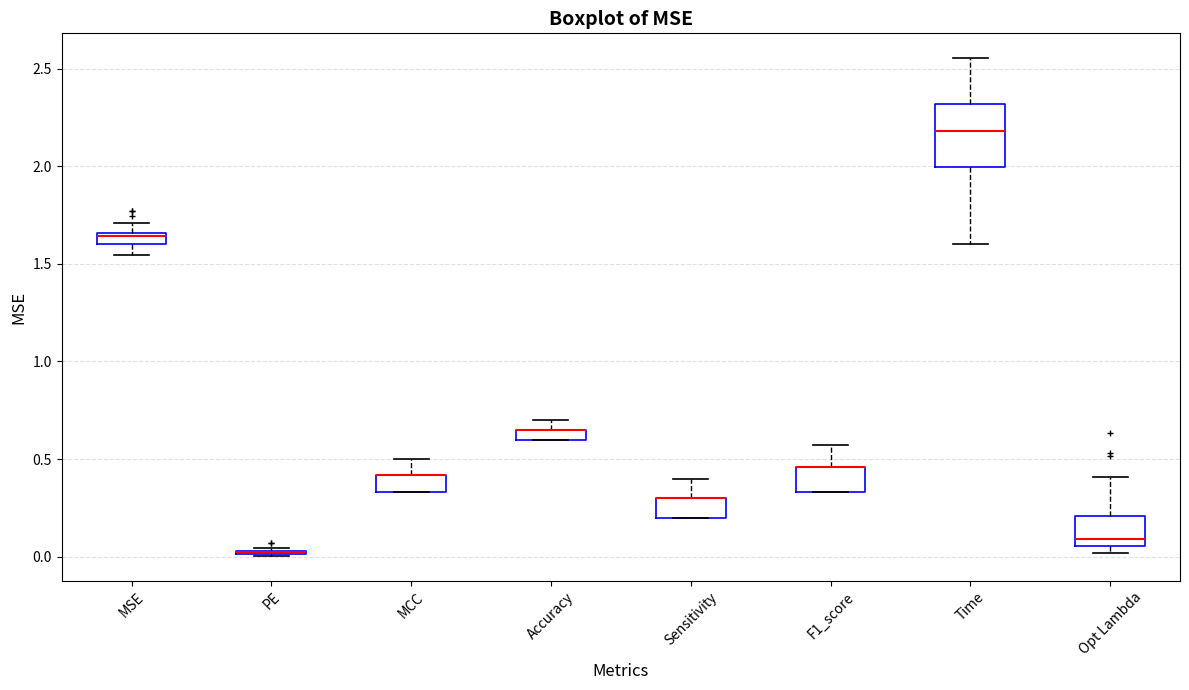

Comparing the boxes themselves (not the whiskers), which one is the tallest?

Time